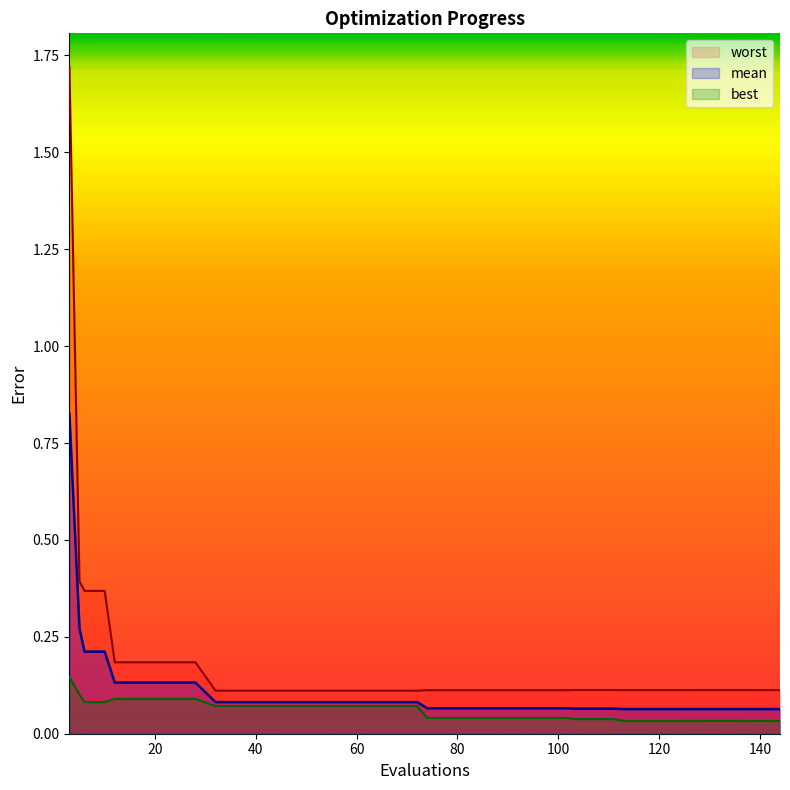

What are all the series names shown in the legend?

worst, mean, best